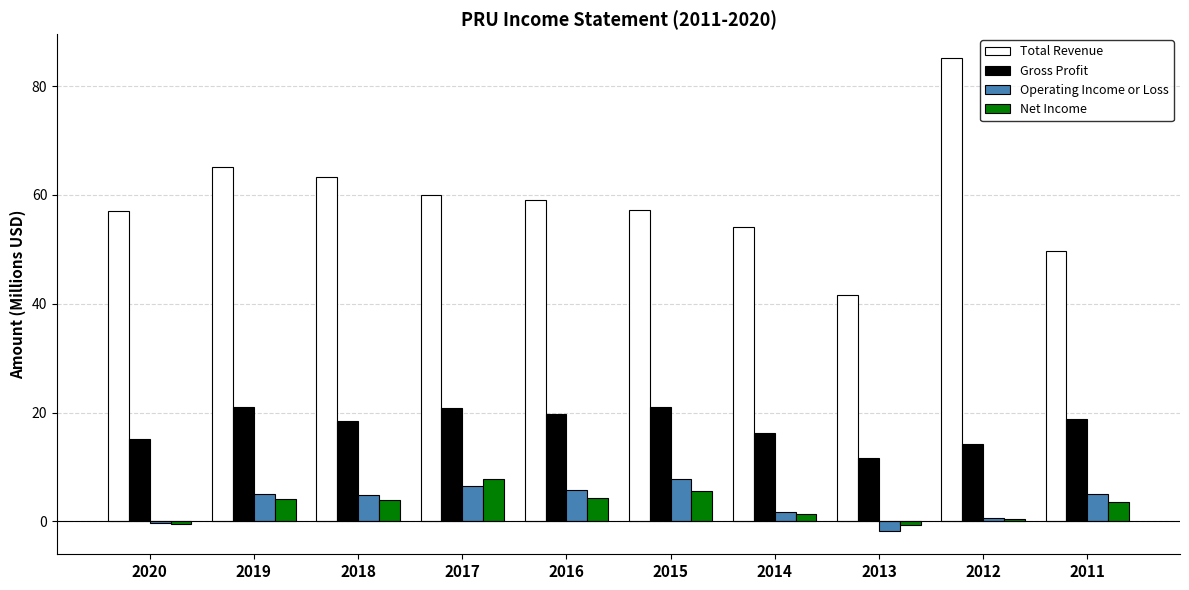

Which series has the widest spread of values?

Total Revenue